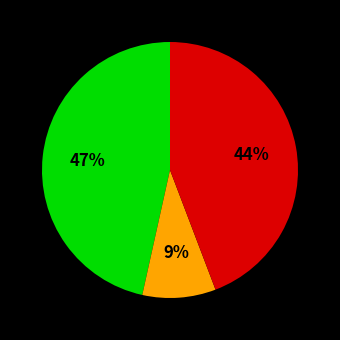

To the nearest percent, what is the average slice percentage?

33%